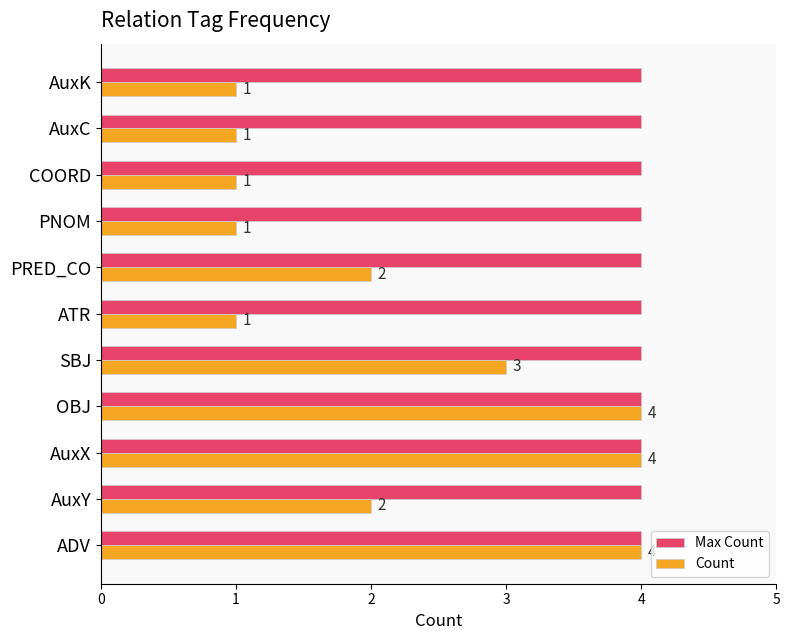

True or false: Max Count has a value of 4 at AuxK.

True